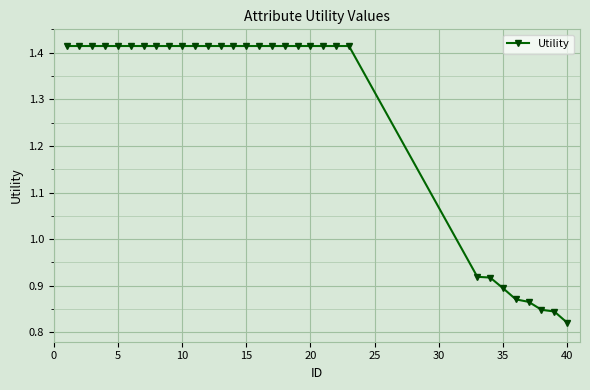

What is the average value?

1.3